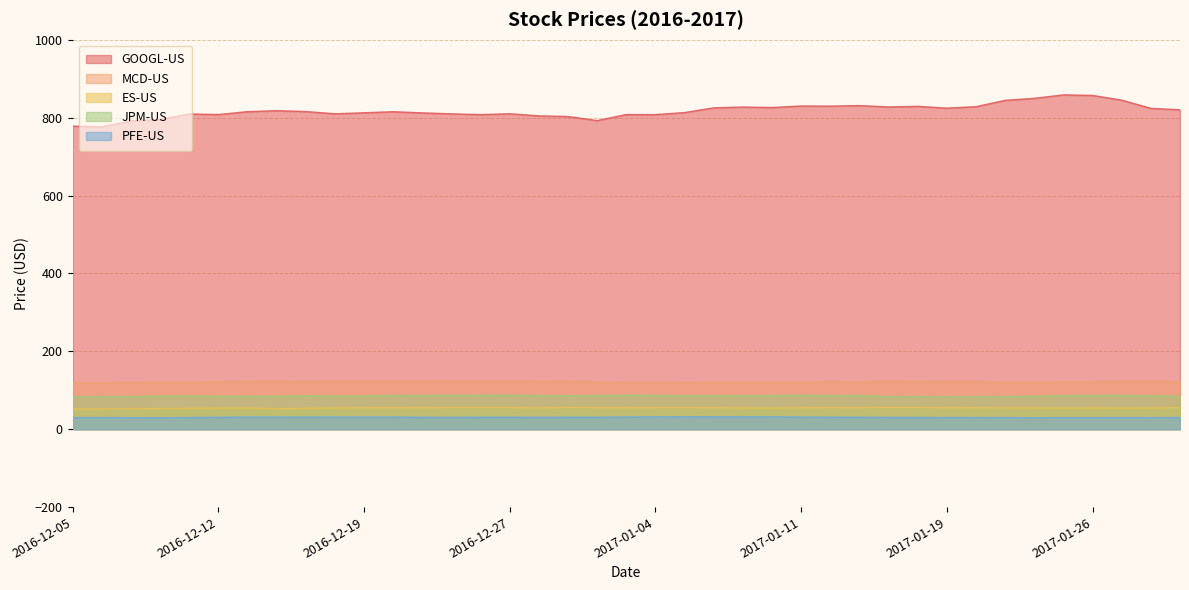

What is the total value across all series at 2016-12-13?

1108.4